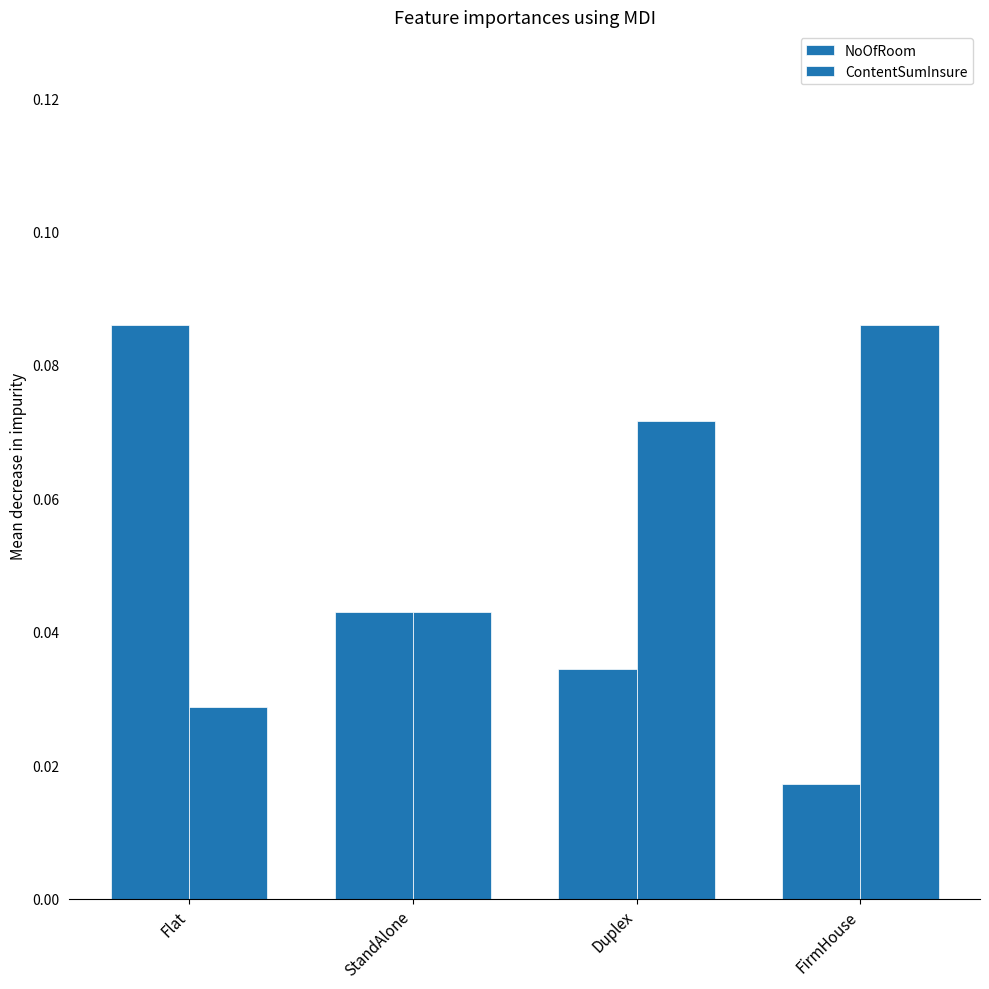

At which category is the sum across all series the highest?

Flat